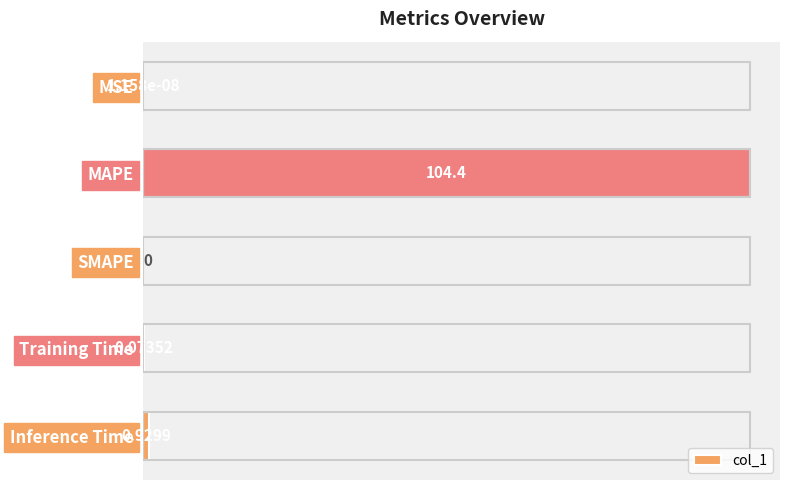

Which label corresponds to the largest value in the chart?

MAPE